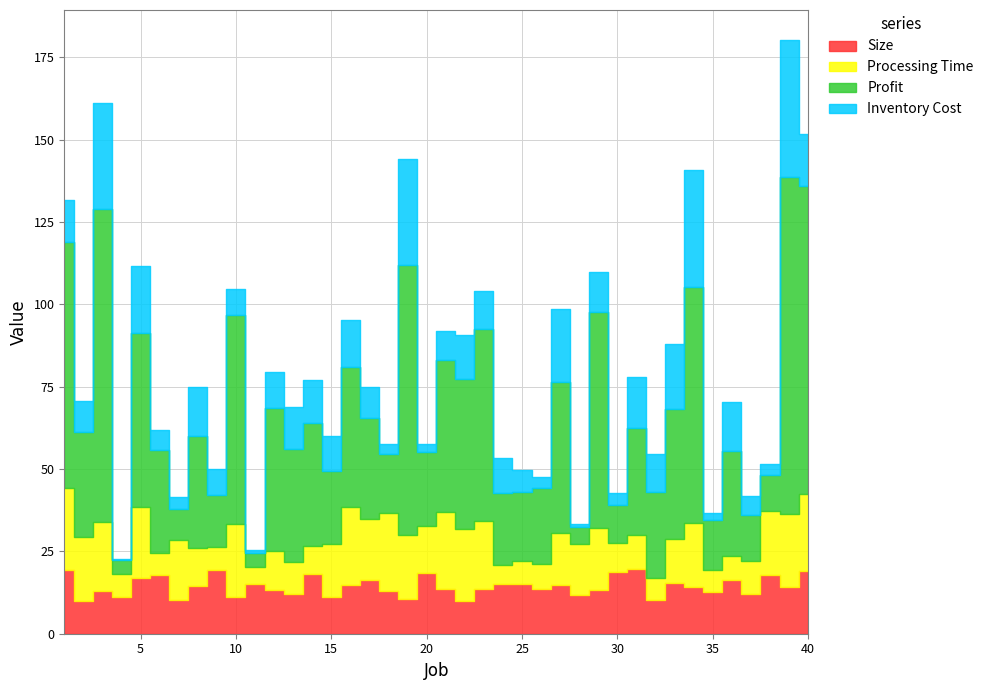

What is the value of the Processing Time point at the 17th from the left?

18.6